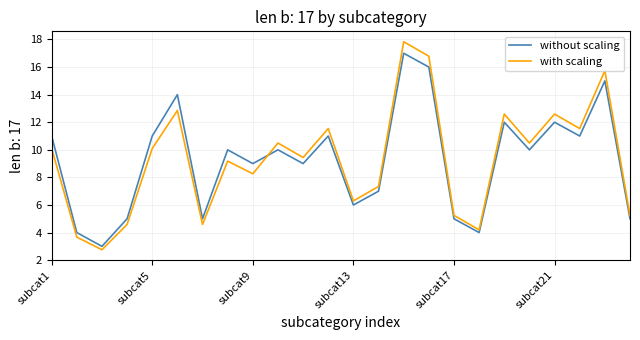

What is the difference between the maximum and minimum values in the without scaling series?

14.0